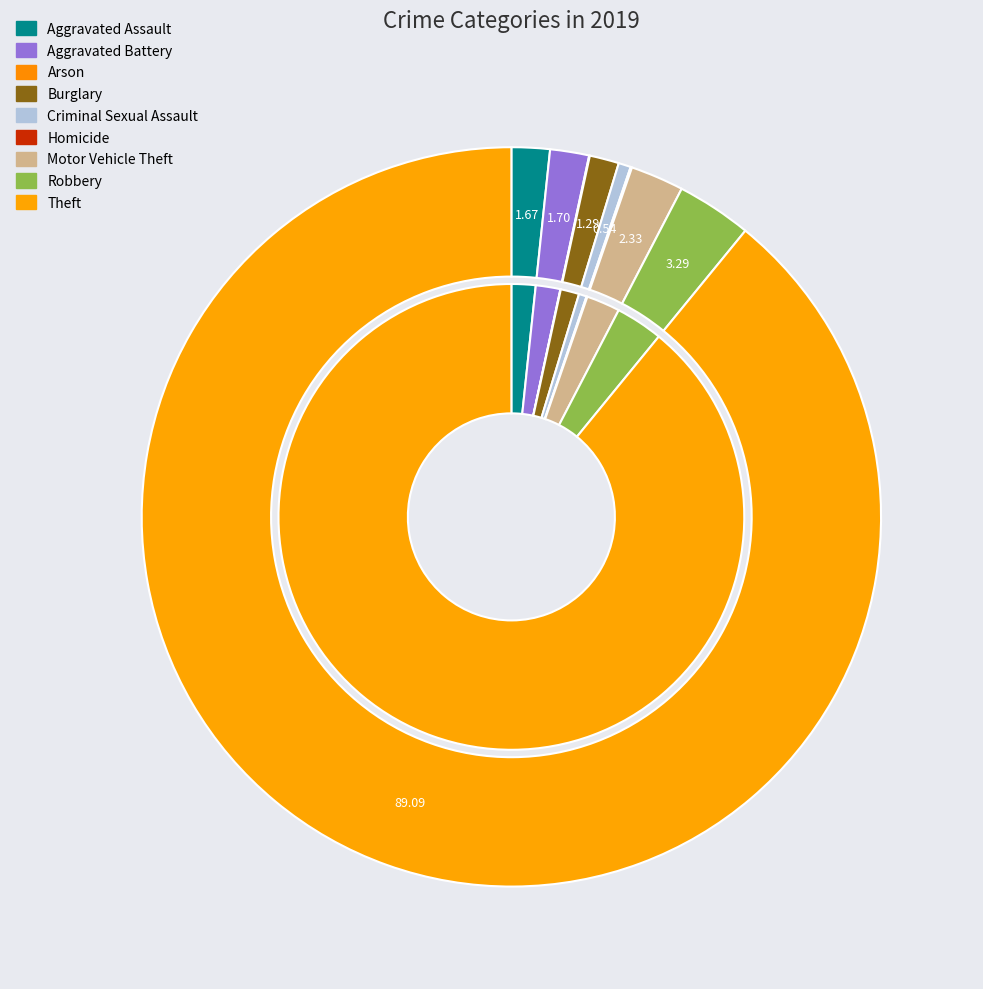

Do Criminal Sexual Assault and Homicide together represent more than half of the pie?

No